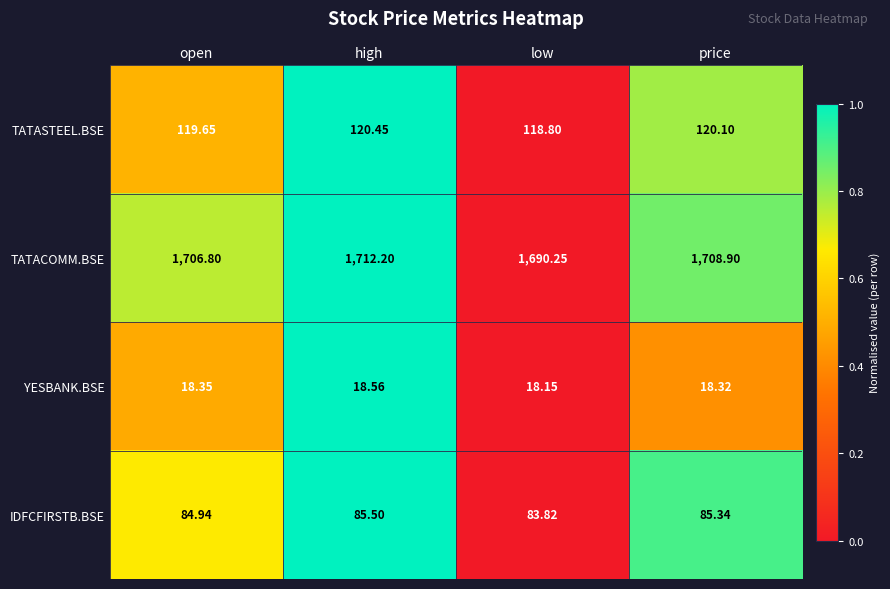

At which category is the sum across all series the highest?

high